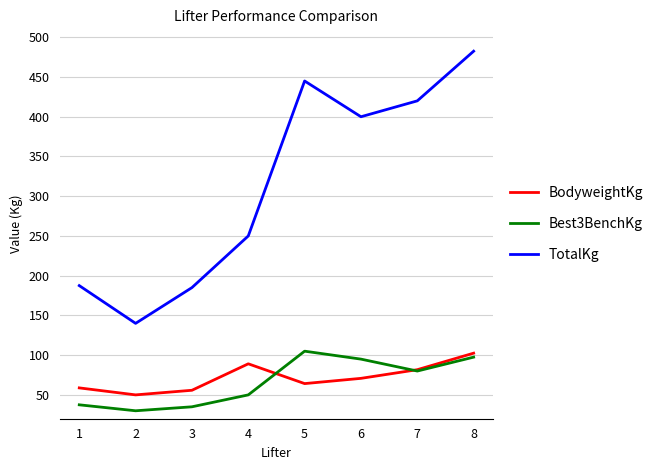

Where does the Best3BenchKg series first go above 80?

5